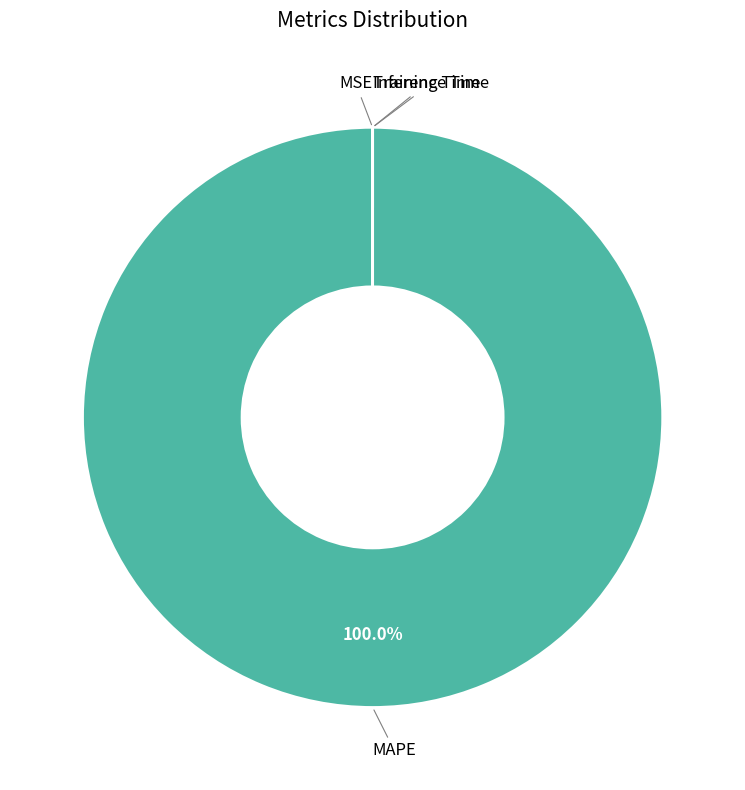

Does MAPE represent more than half of the total?

Yes